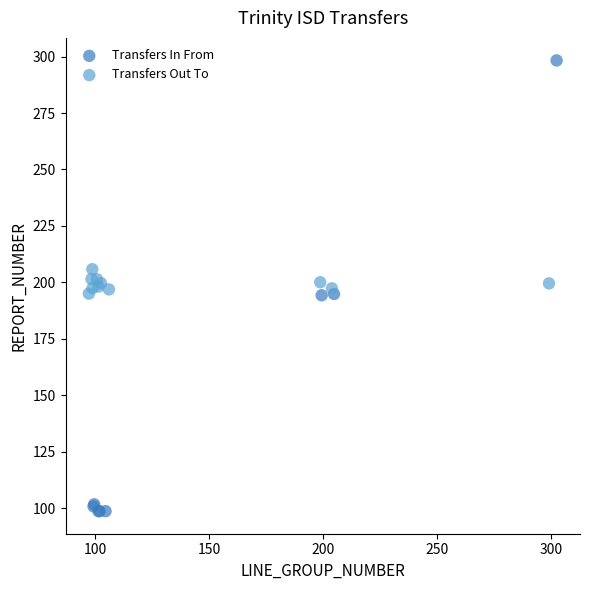

Which series reaches the minimum Y coordinate?

Transfers In From